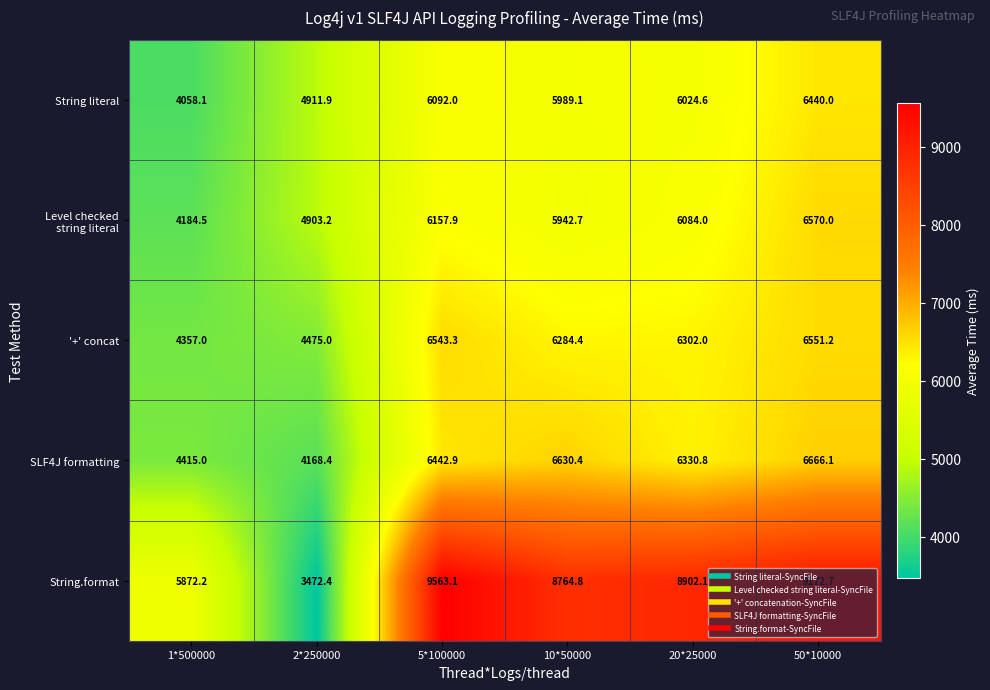

Count the number of categories in the chart.

6